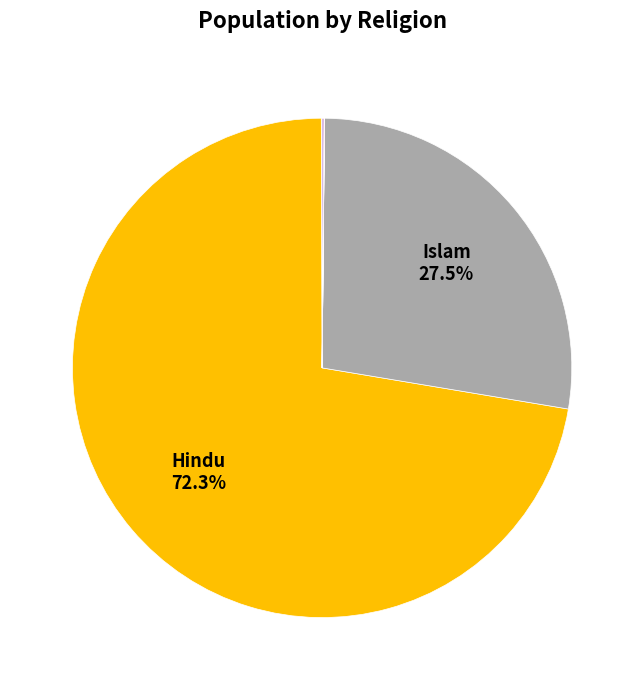

Does any single category account for the majority?

Yes